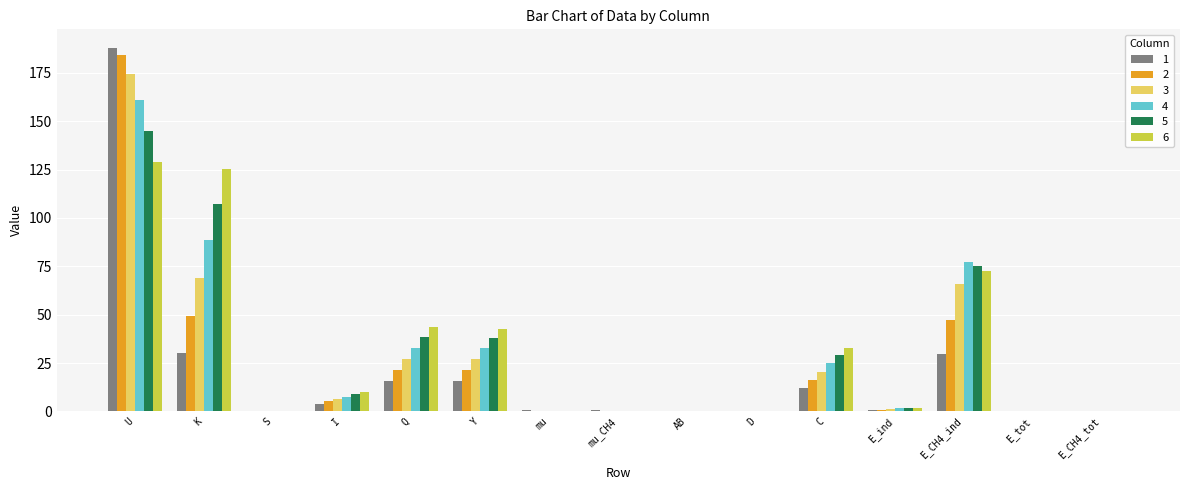

Between E_CH4_ind and E_CH4_tot, which series saw the biggest shift?

4